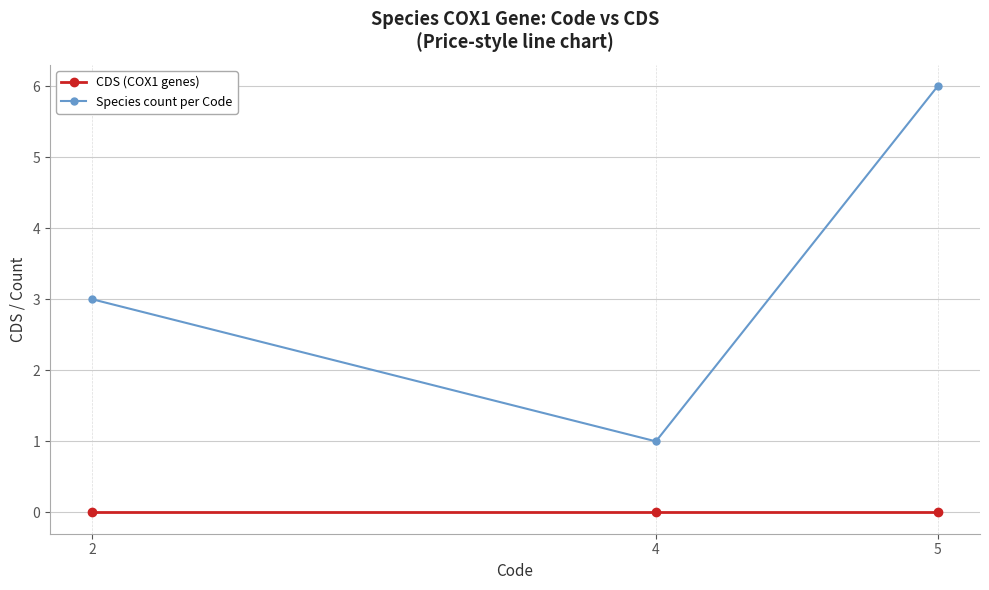

Rank the series by their average value, from highest to lowest.

Species count per Code, CDS (COX1 genes)